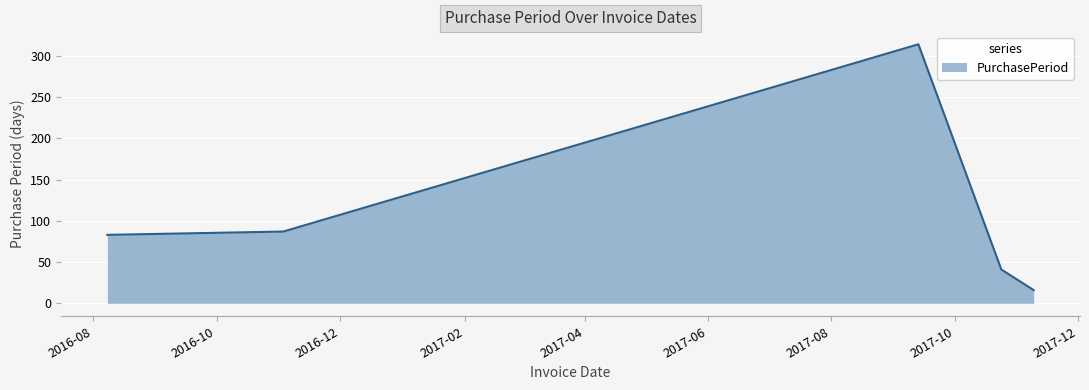

Count the number of data series in this chart.

1